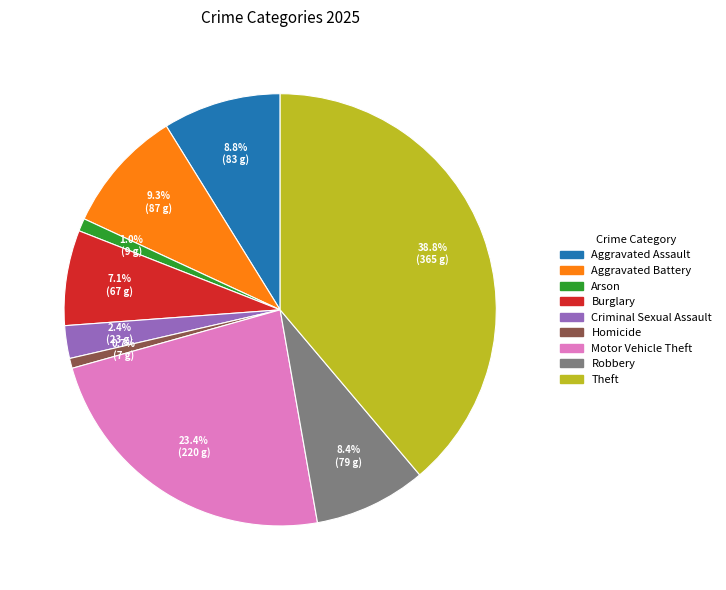

To the nearest percent, what is the difference between the largest and smallest slice percentages?

38%